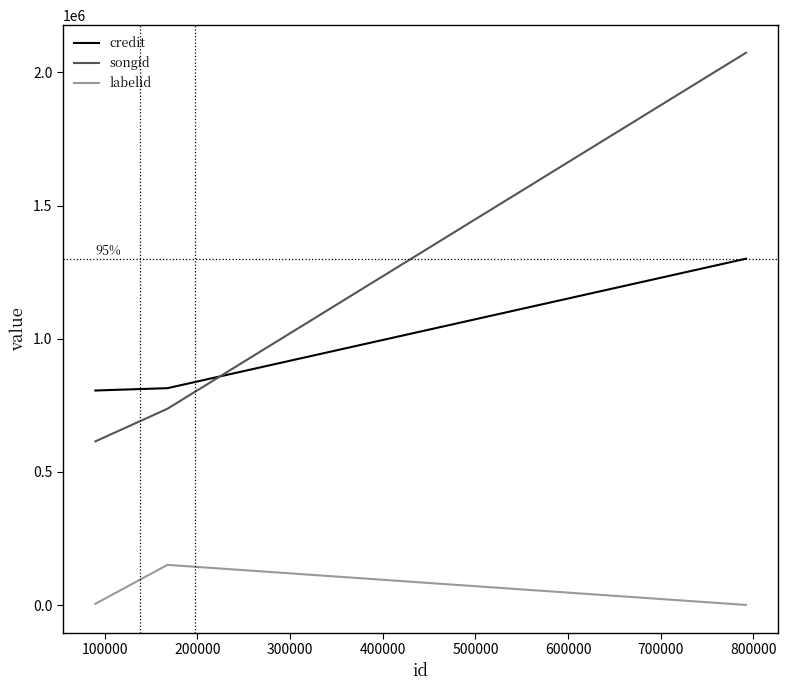

What is the highest value of the credit series?

1300442